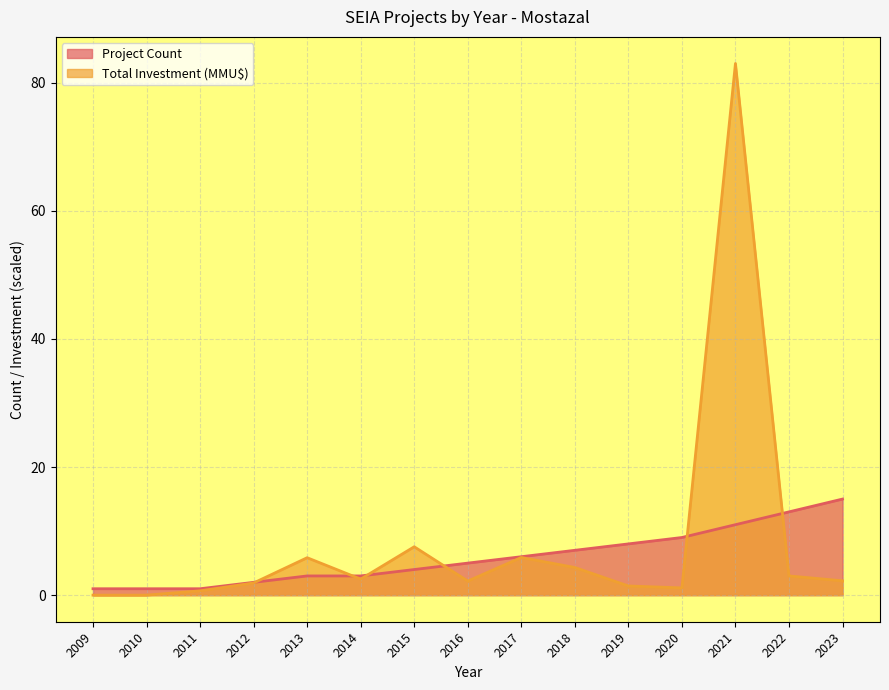

What is the difference between the maximum and minimum values in the Project Count series?

14.0